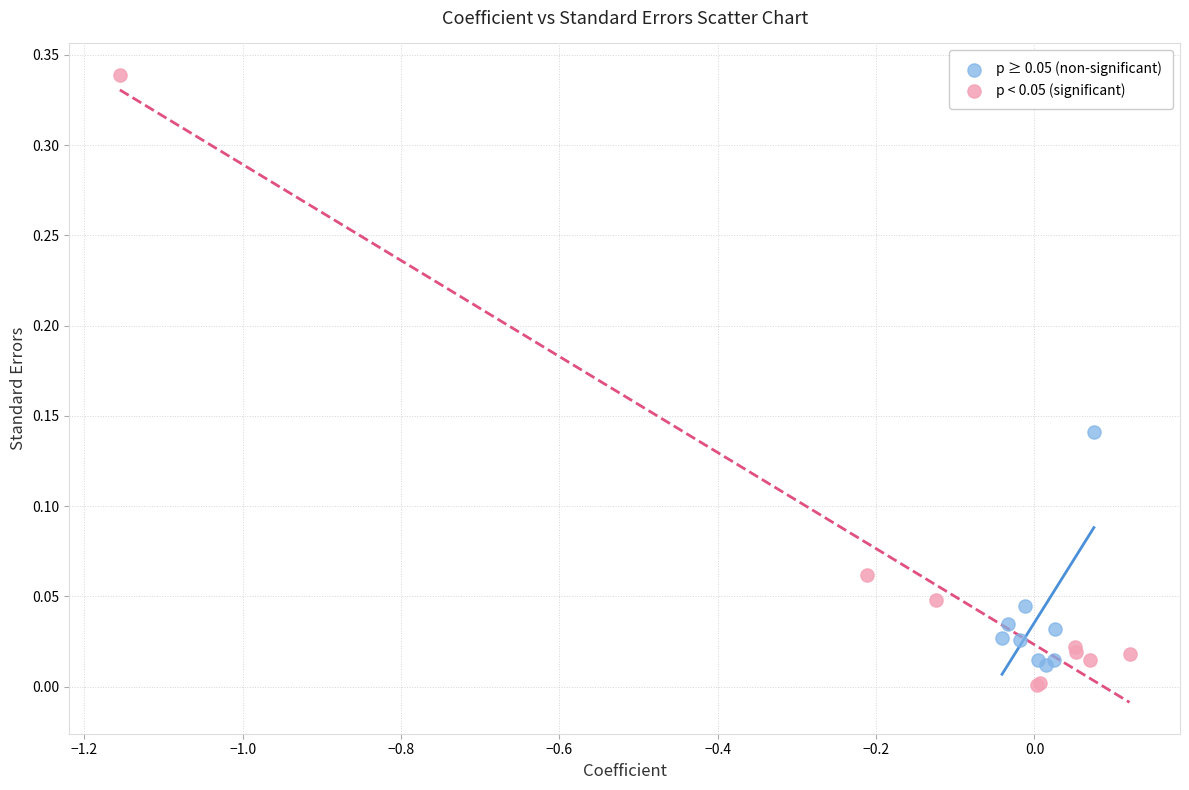

Which series has the largest Y range (max minus min)?

p < 0.05 (significant)